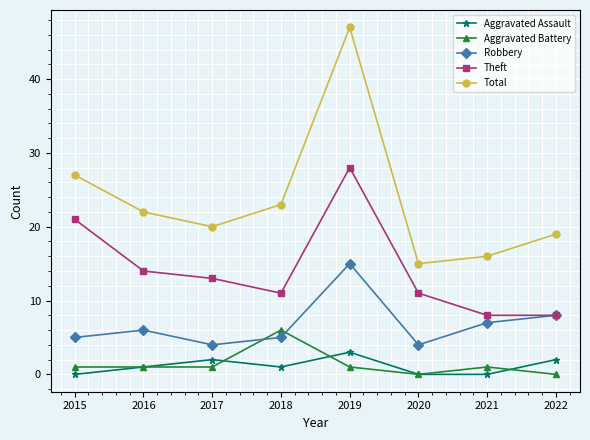

True or false: Theft has a value of 21 at 2015.

True